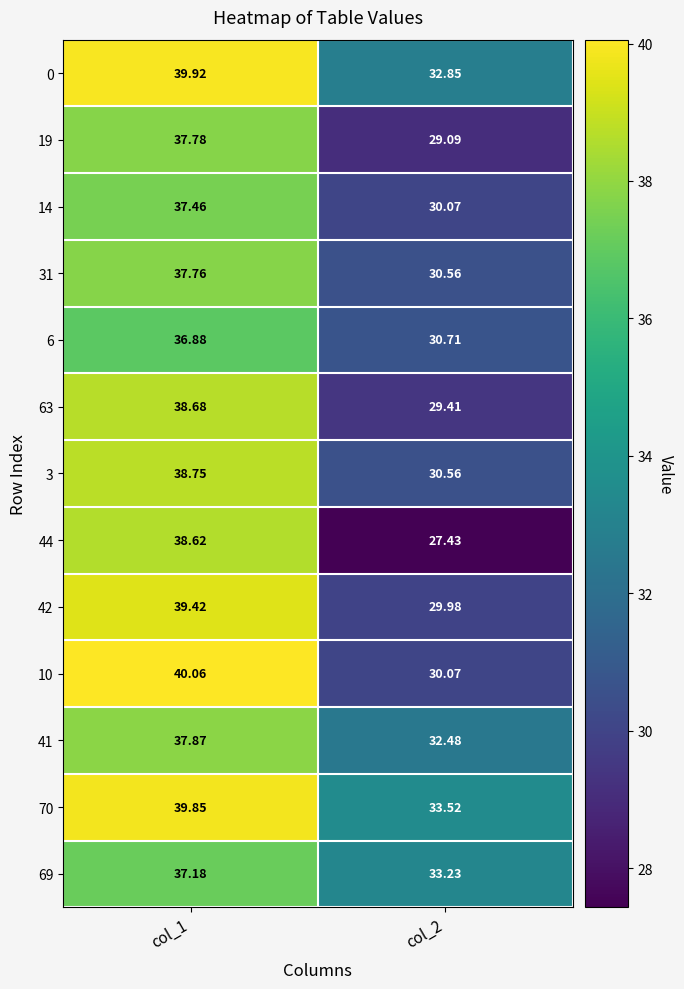

Is the value of 42 at col_1 greater than the value of 41 at col_1?

Yes